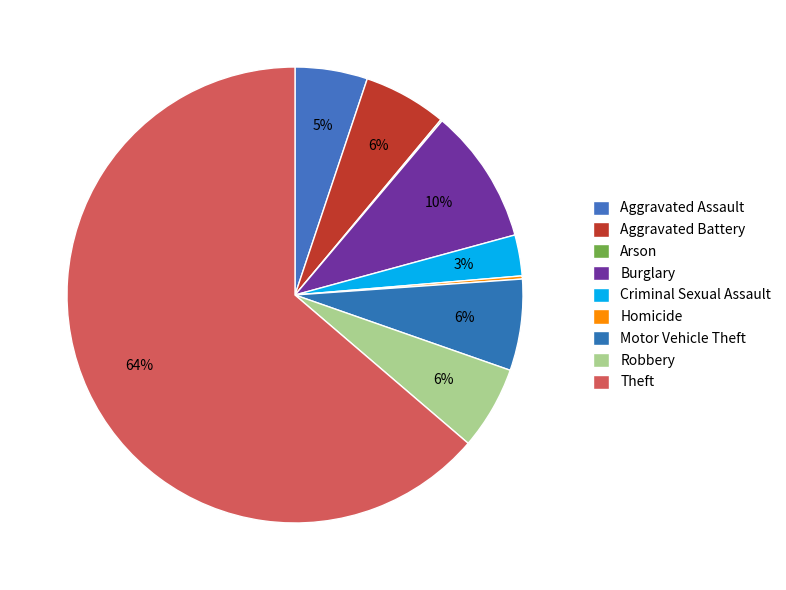

What is the majority slice?

Theft